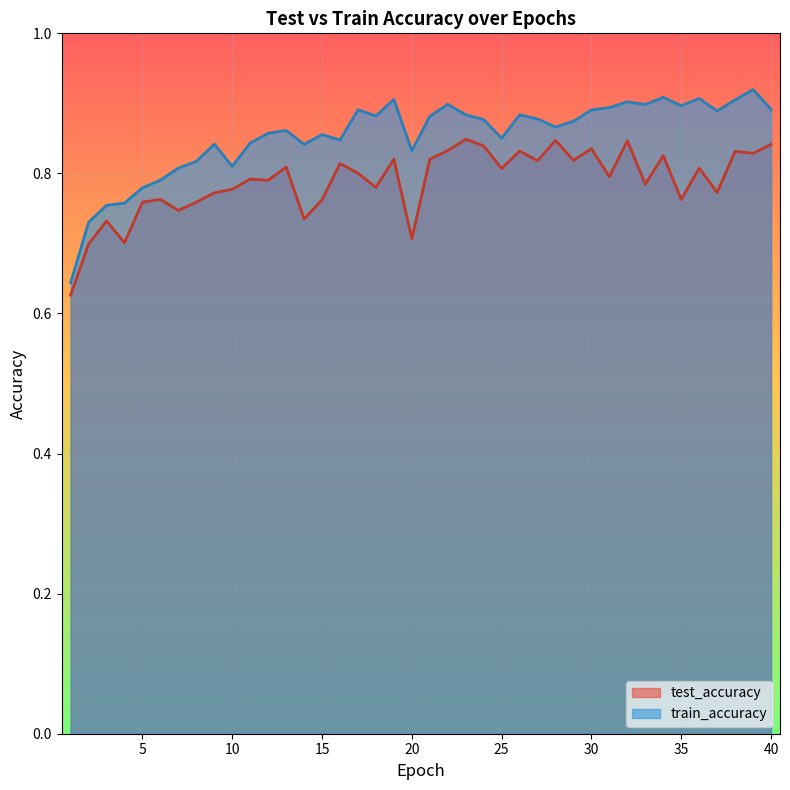

At 10, list the series in order from smallest to largest.

test_accuracy, train_accuracy